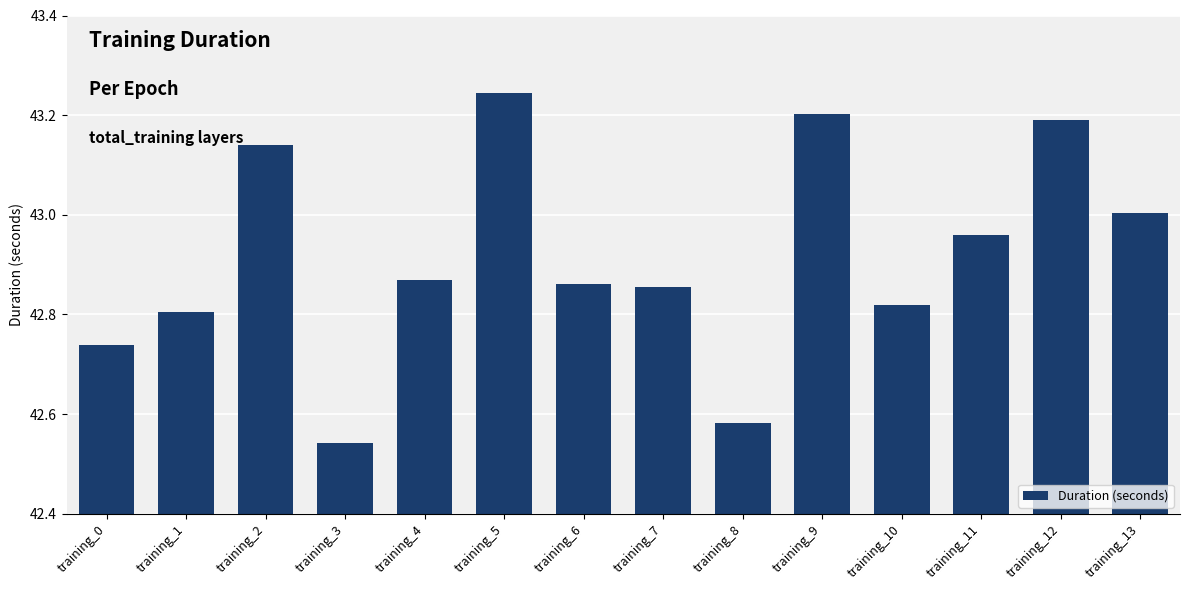

Which category has the highest value across all series?

training_5